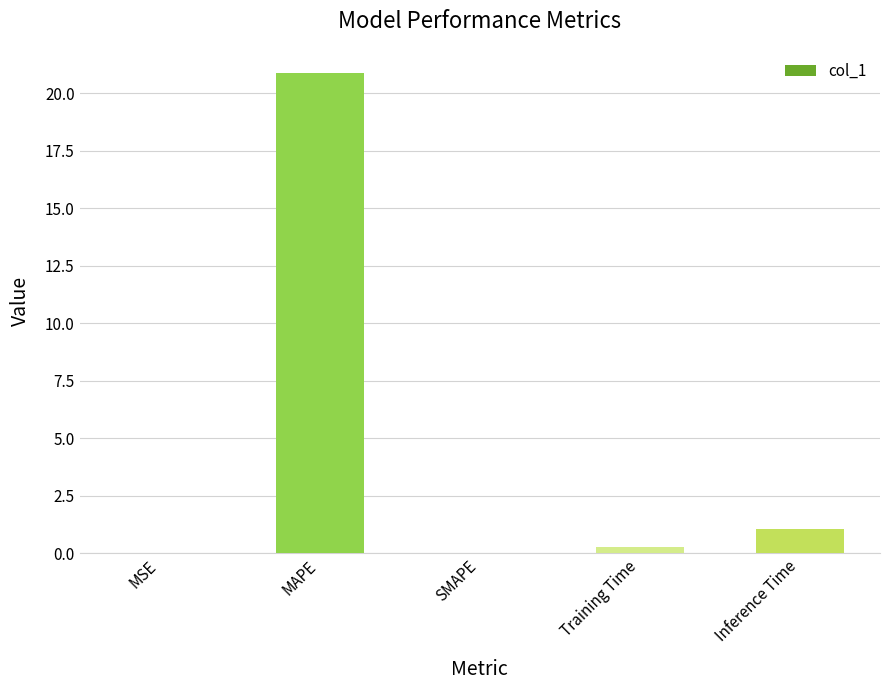

What is the average value?

4.4